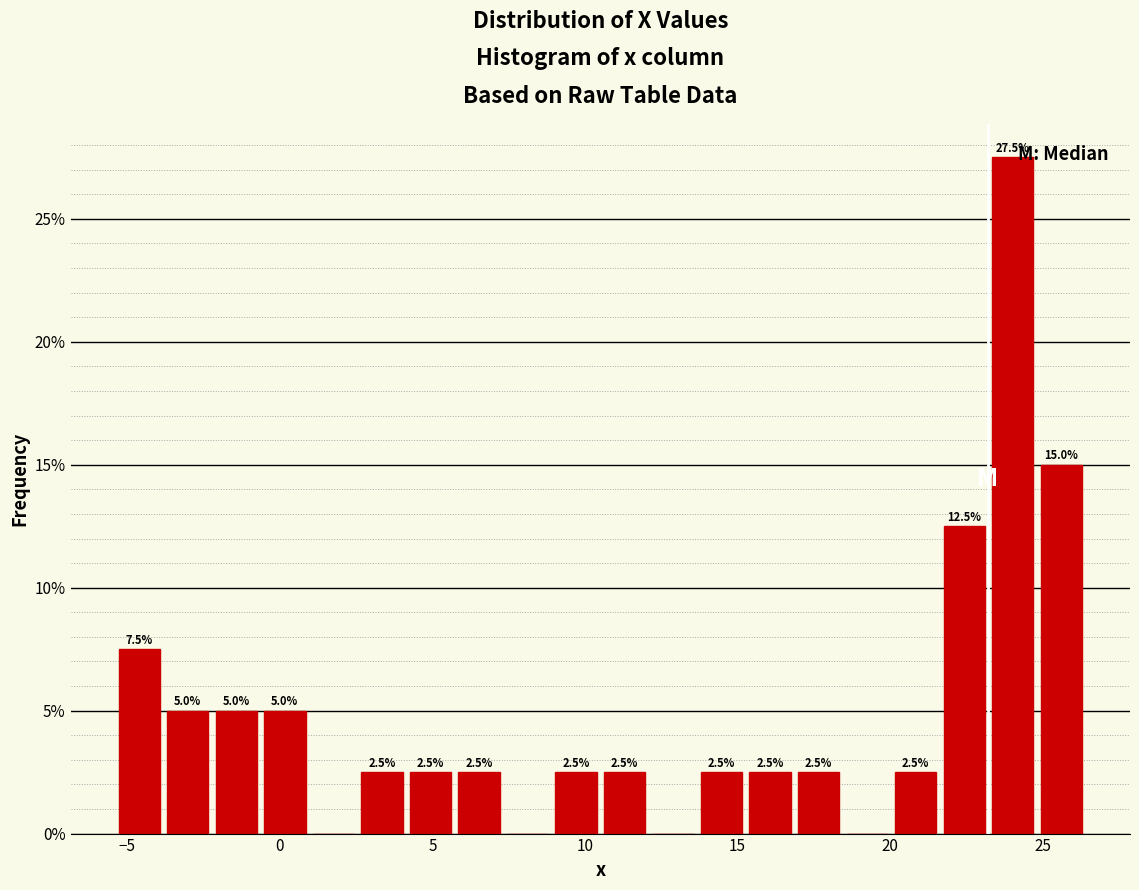

Around what value on the x-axis is the tallest bar? Give the approximate position of its centre, as read against the axis.

24.0